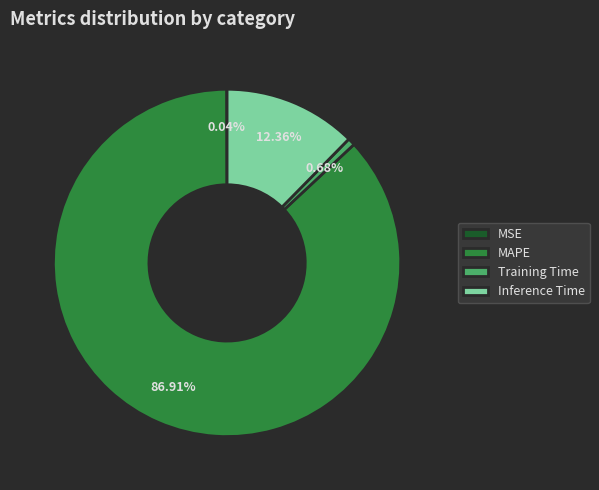

What is the majority slice?

MAPE